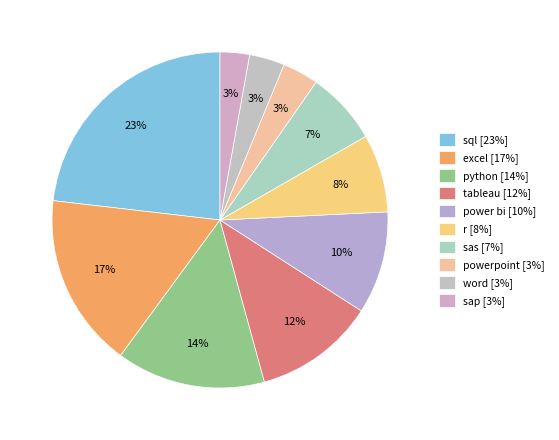

Which slice is the smallest?

sap